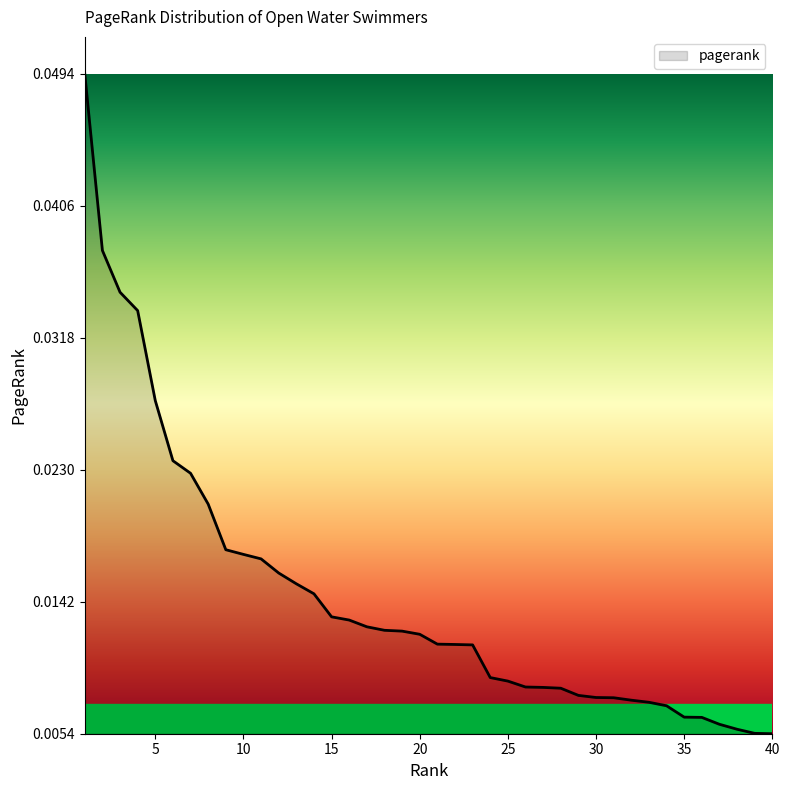

List the labels in order of value, smallest first.

40, 39, 38, 37, 36, 35, 34, 33, 32, 31, 30, 29, 28, 27, 26, 25, 24, 23, 22, 21, 20, 19, 18, 17, 16, 15, 14, 13, 12, 11, 10, 9, 8, 7, 6, 5, 4, 3, 2, 1